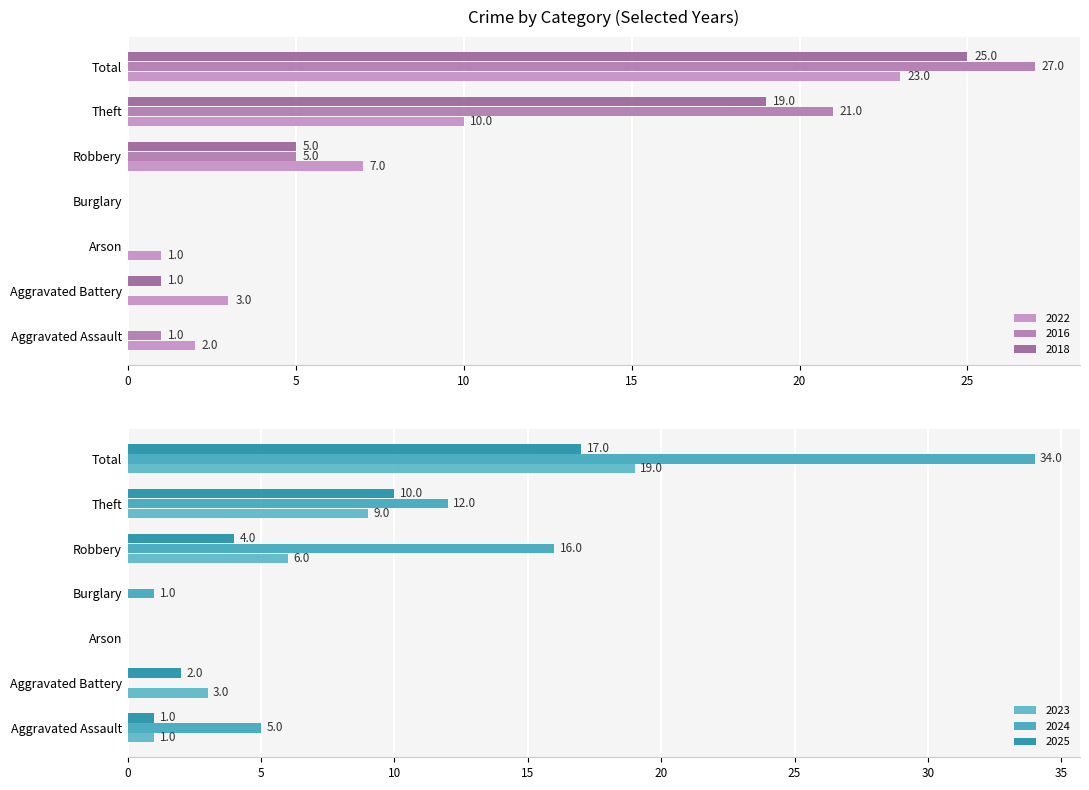

Reading right to left, transcribe all the data shown in this chart.

2022: 23	10	7	0	1	3	2
2016: 27	21	5	0	0	0	1
2018: 25	19	5	0	0	1	0
2023: 19	9	6	0	0	3	1
2024: 34	12	16	1	0	0	5
2025: 17	10	4	0	0	2	1